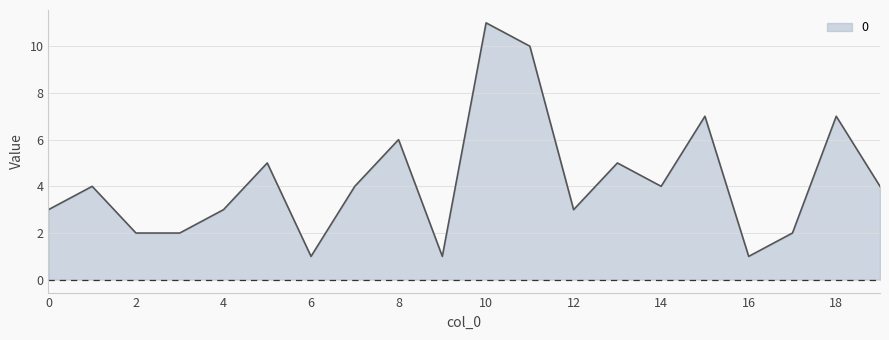

What is the maximum value shown in the chart?

11